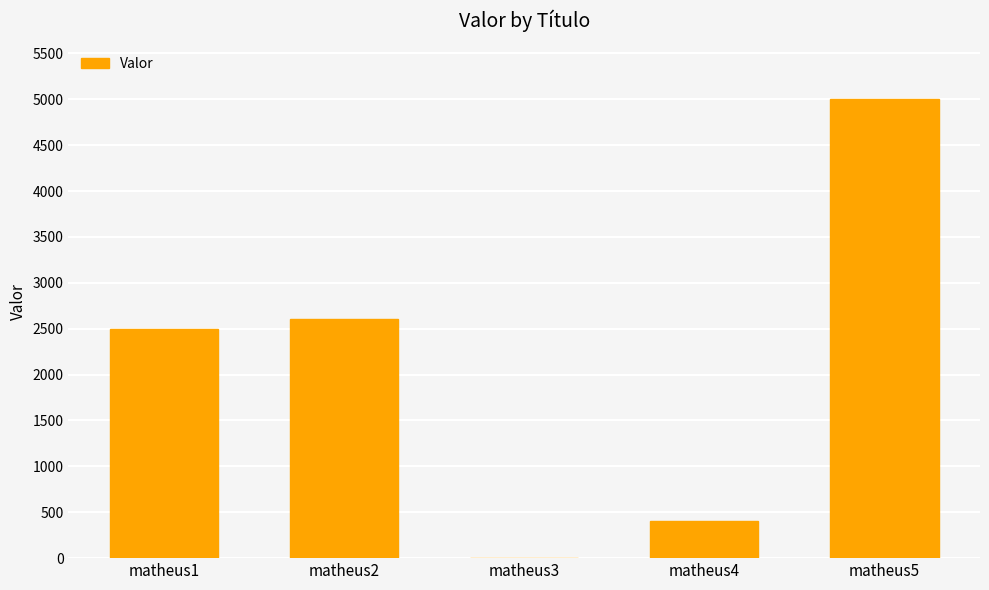

What is the maximum value shown in the chart?

5000.5